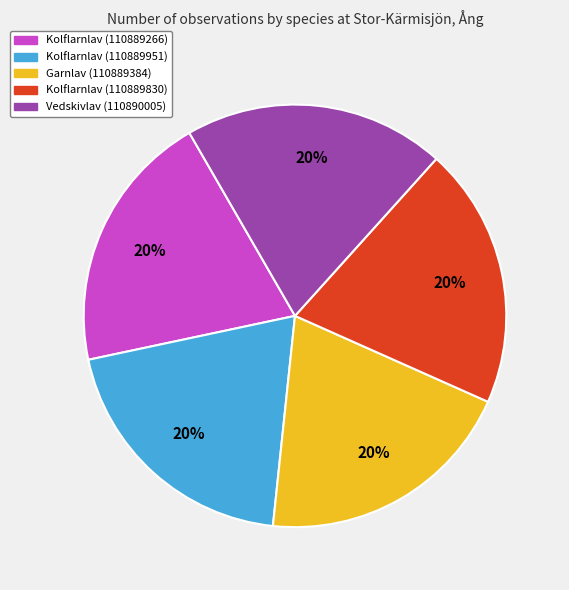

Is it true that Kolflarnlav (110889830) is 20% of the pie?

True